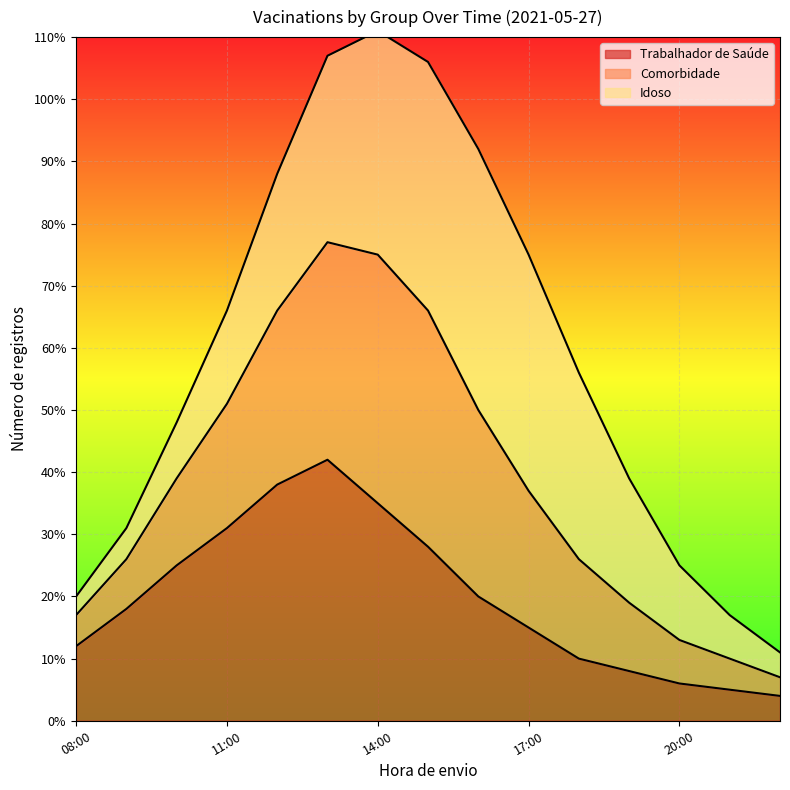

What are all the series names shown in the legend?

Trabalhador de Saúde, Comorbidade, Idoso